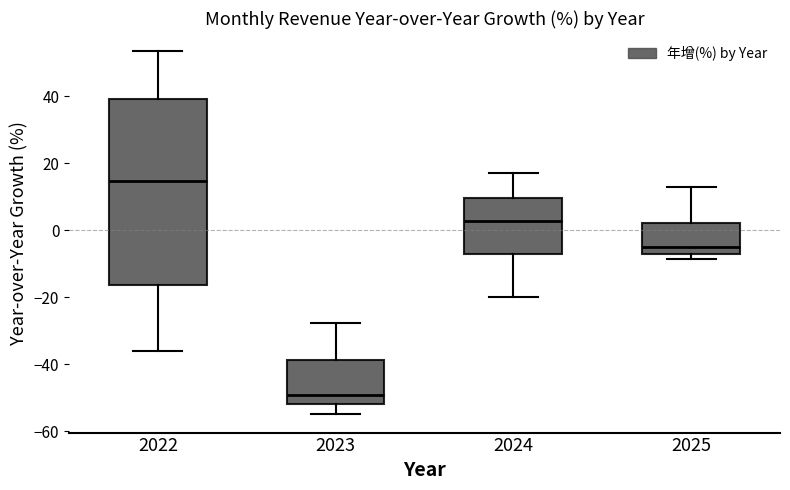

Comparing the boxes themselves (not the whiskers), which one is the tallest?

2022